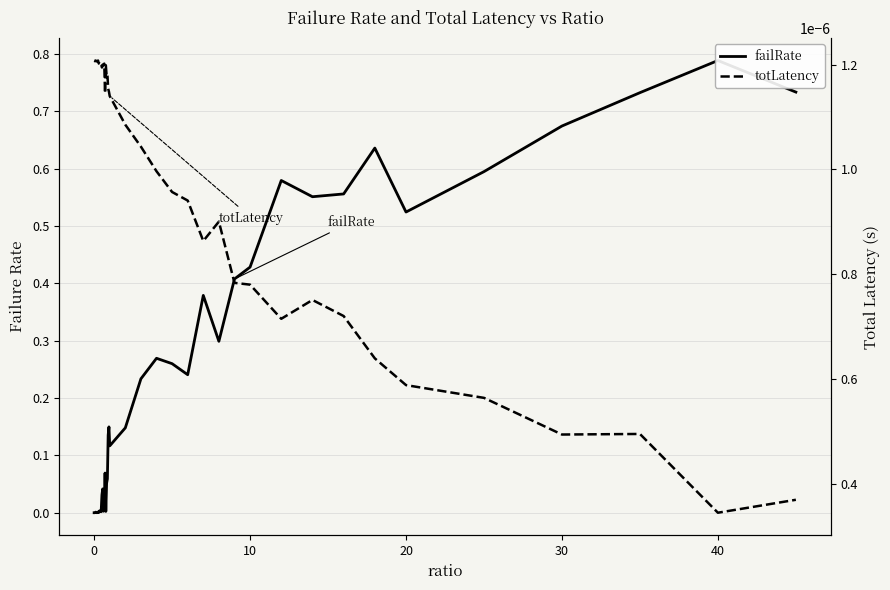

How many series are shown in this chart?

2